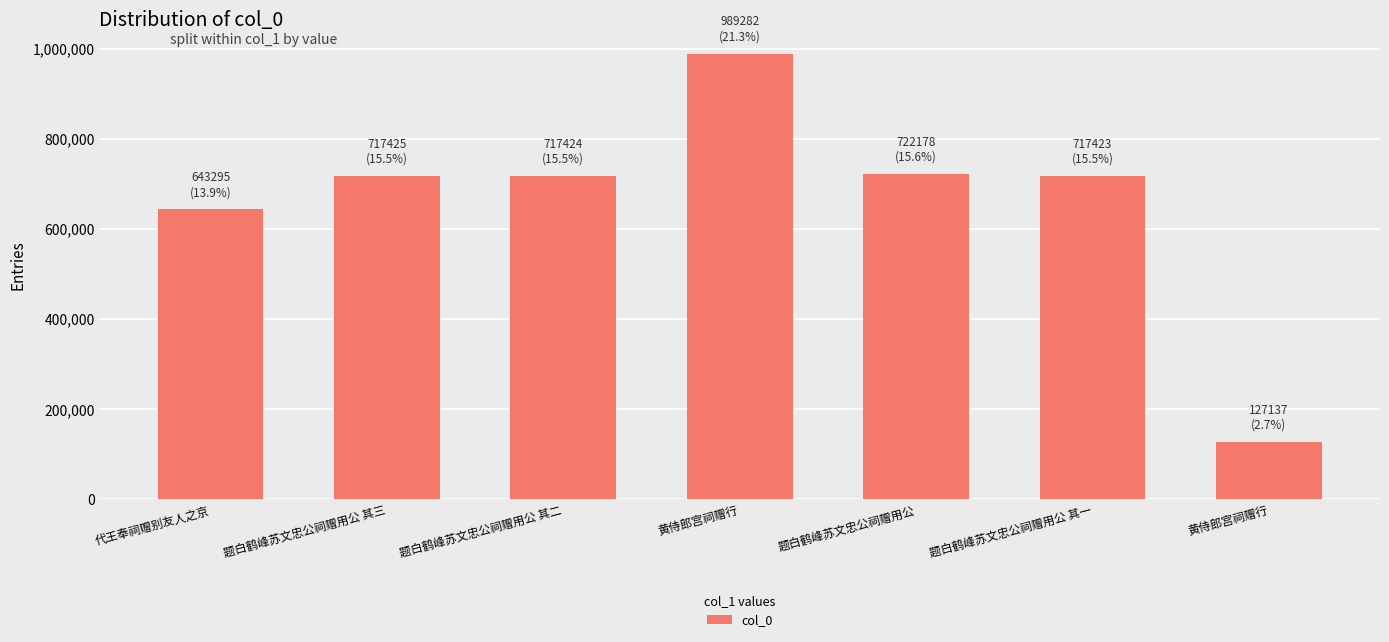

Reading right to left, what are all the values shown in this chart?

127137	717423	722178	989282	717424	717425	643295